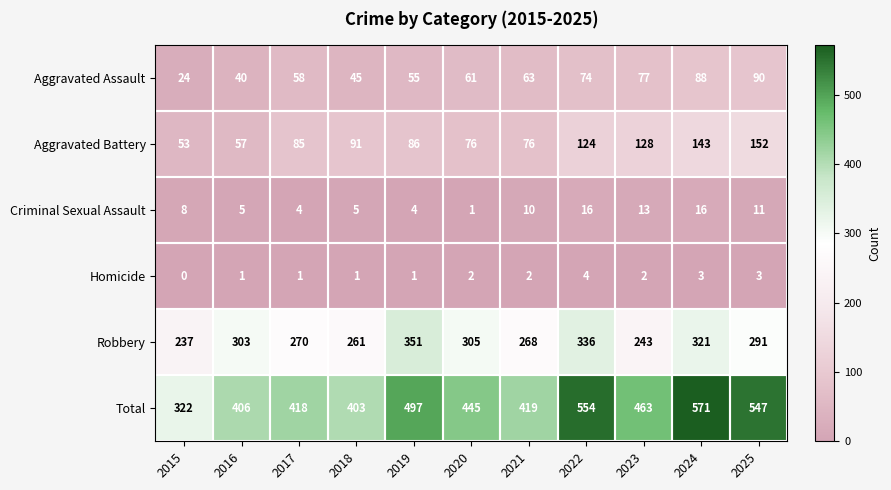

Which series has the widest spread of values?

Total